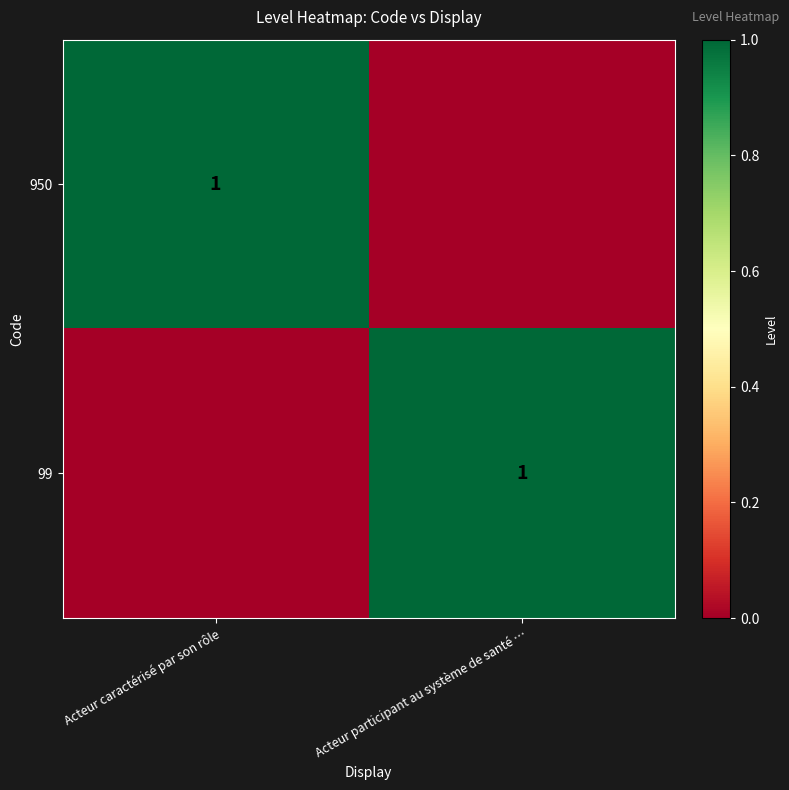

The value of 950 at Acteur caractérisé par son rôle is 0. True or false?

False